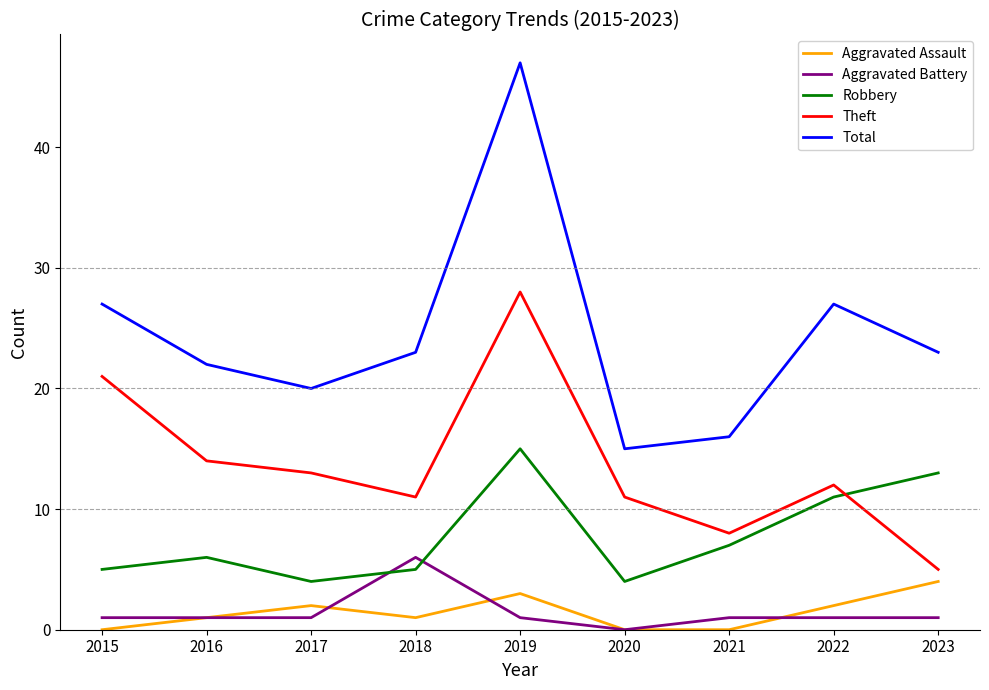

Which category has the highest value across all series?

2019